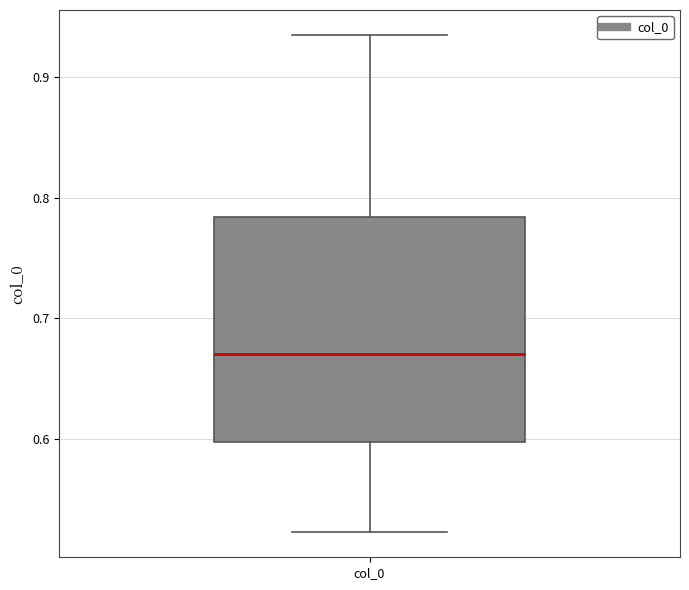

Transcribe this box plot: give where the median line is, the range the box spans, and where the two whiskers end, as read against the y-axis. The values are not printed on the chart, so give them approximately, as read against the axis.

median 0.67, box 0.60 to 0.78, whiskers 0.52 to 0.94